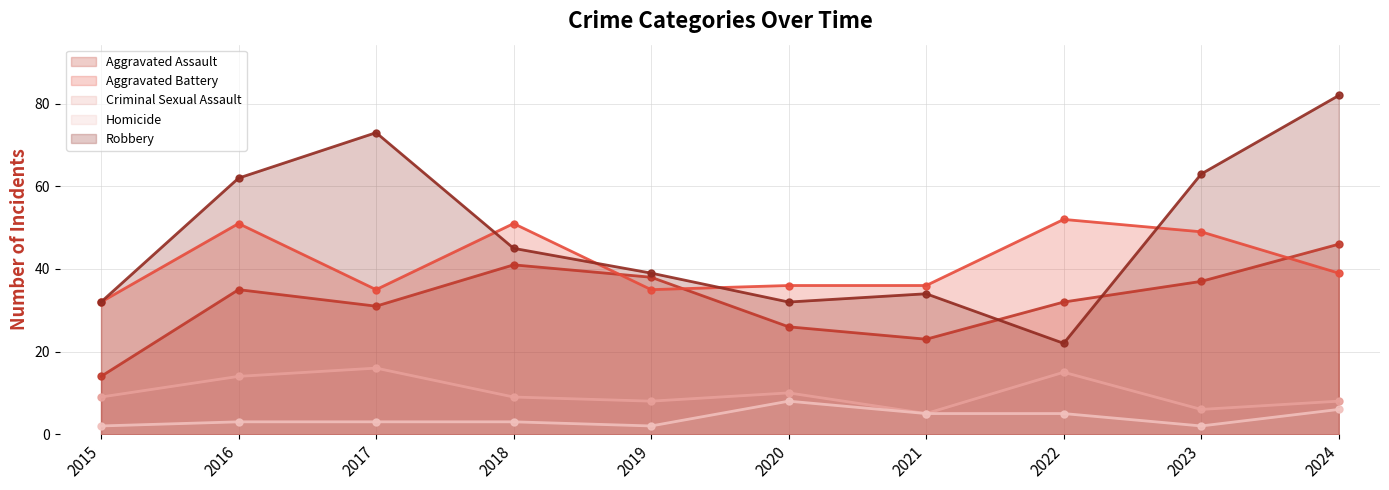

How many lines are shown in the chart?

5